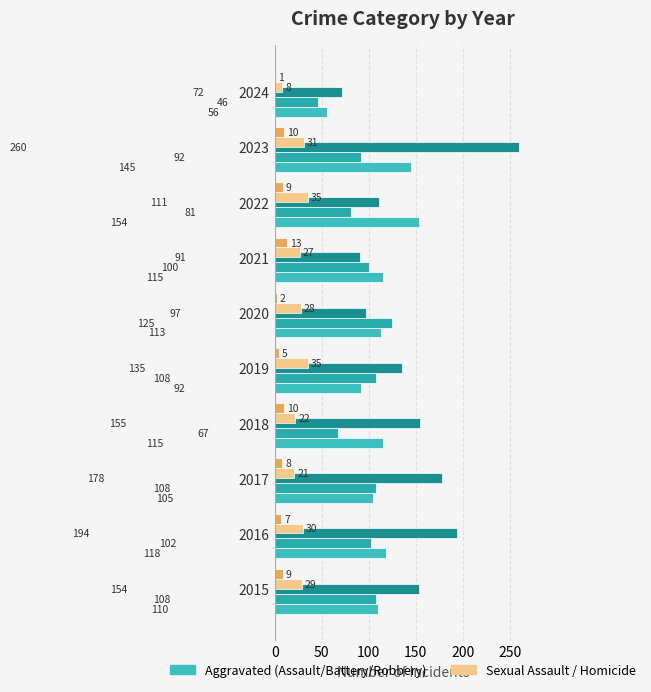

What is the value of the Aggravated Battery bar at the 1st from the left?

108